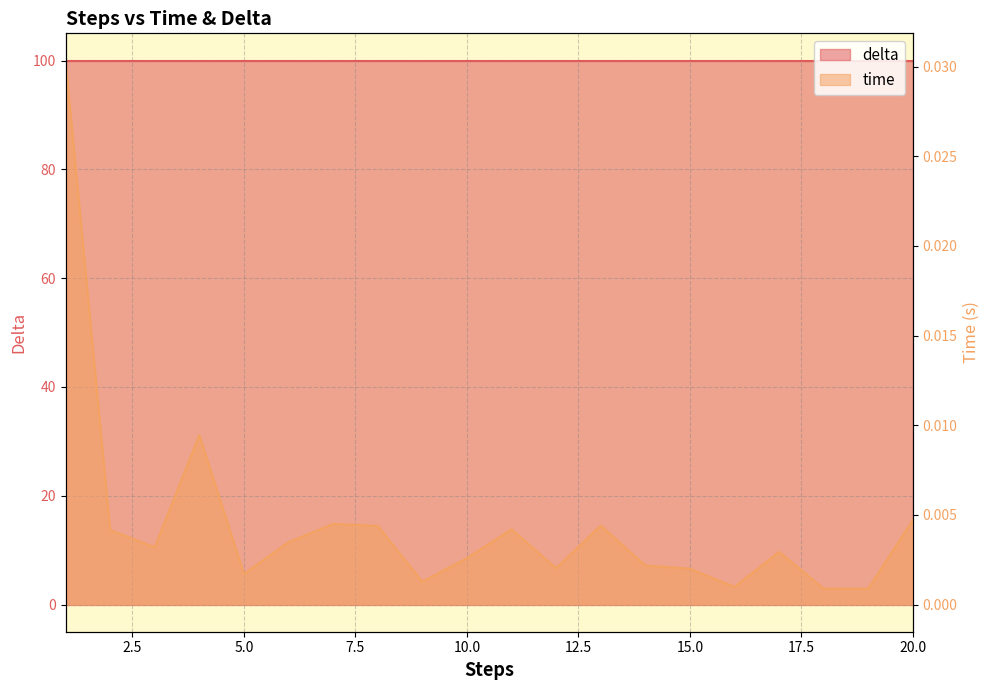

The chart shows a value of 0.0 at 5. True or false?

False